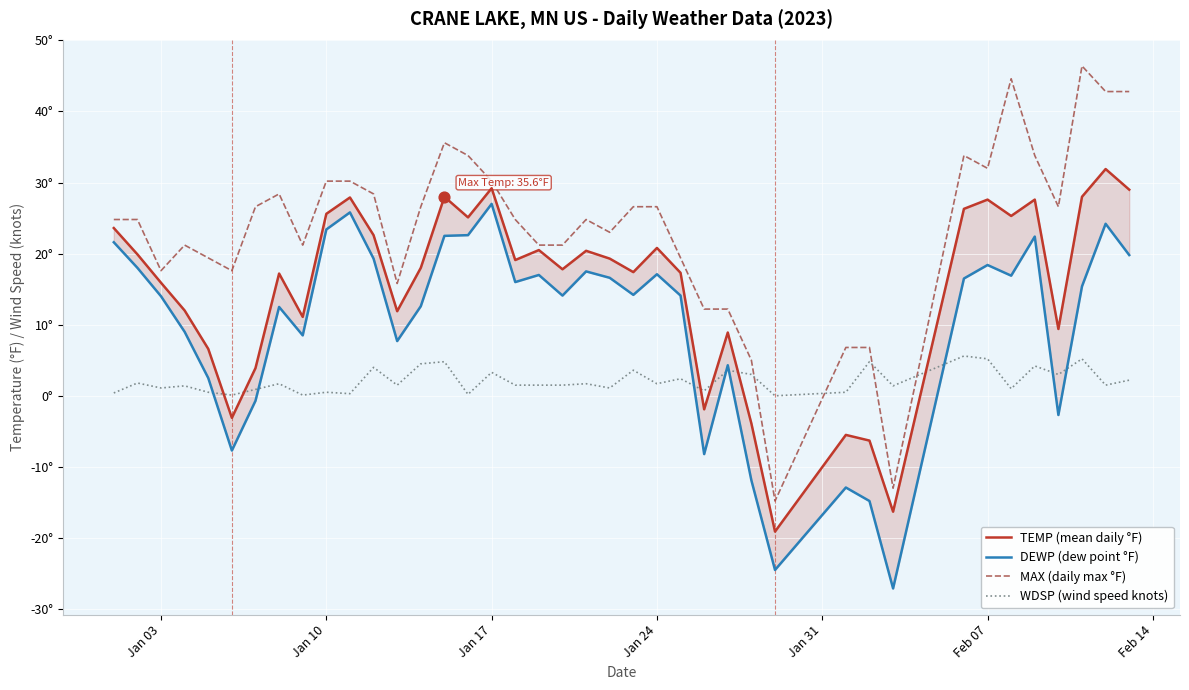

What are all the series names shown in the legend?

TEMP (mean daily °F), DEWP (dew point °F), MAX (daily max °F), WDSP (wind speed knots)